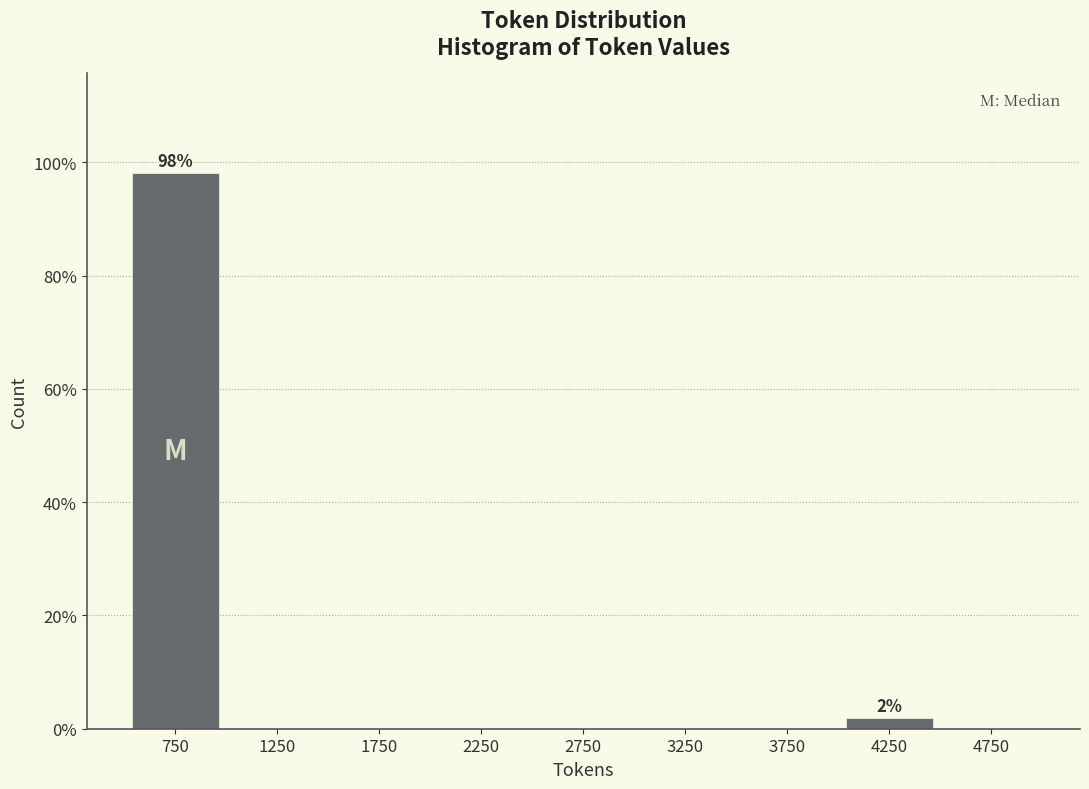

Reading left to right, transcribe all the data shown in this chart.

750=98.1	1250=0.0	1750=0.0	2250=0.0	2750=0.0	3250=0.0	3750=0.0	4250=1.9	4750=0.0